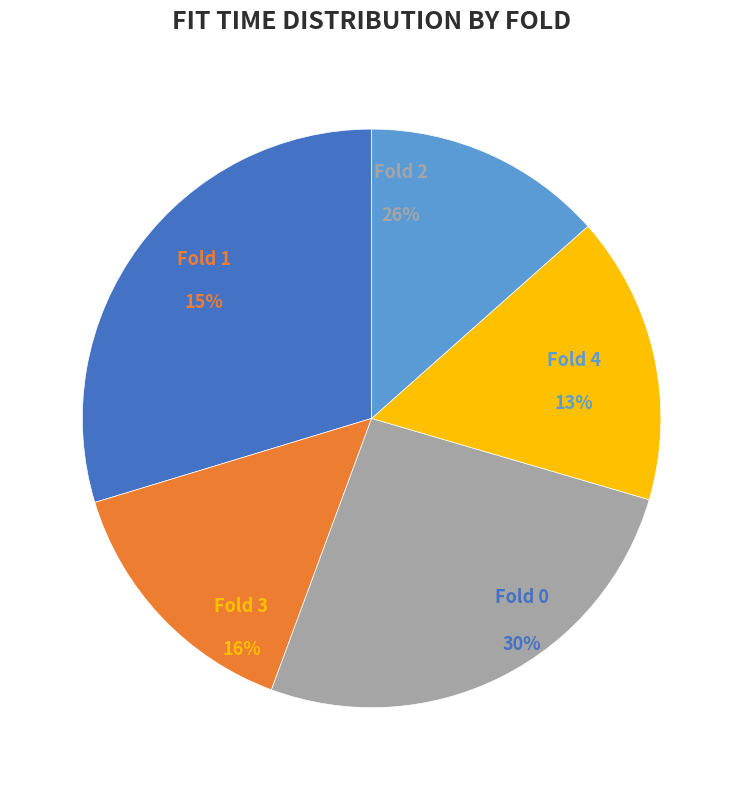

Is 4 the majority of the pie?

No